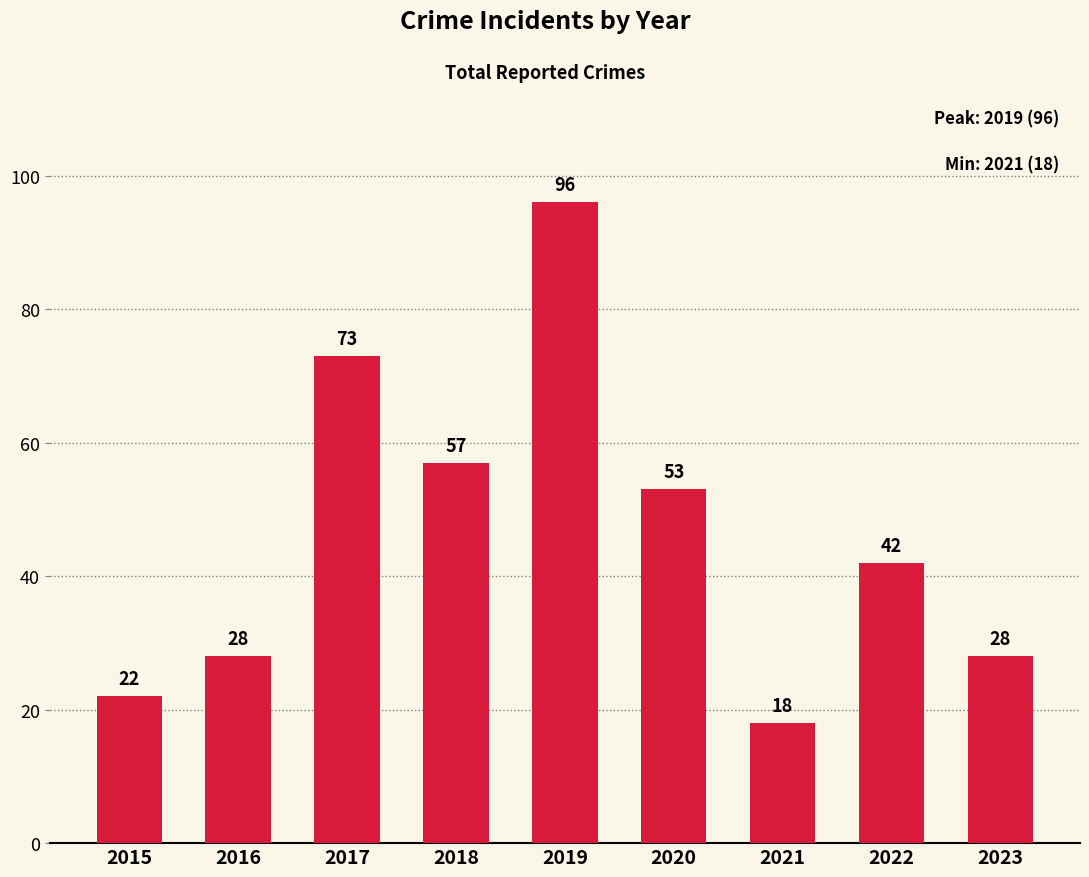

Reading left to right, list all the values displayed in this chart.

2015=22	2016=28	2017=73	2018=57	2019=96	2020=53	2021=18	2022=42	2023=28